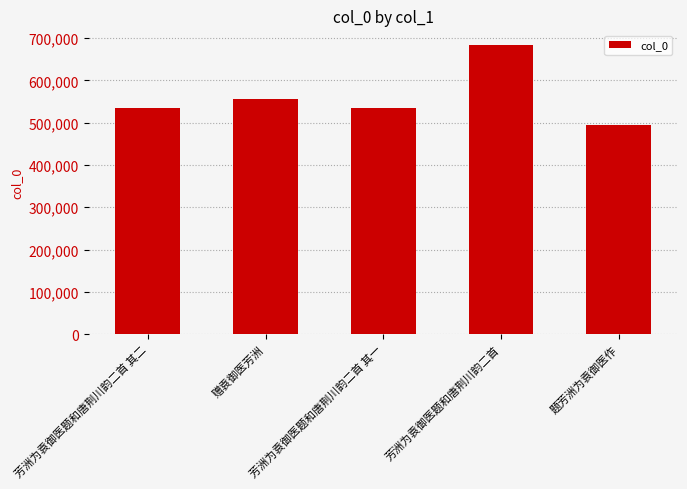

What is the difference between the second highest and minimum values?

61739